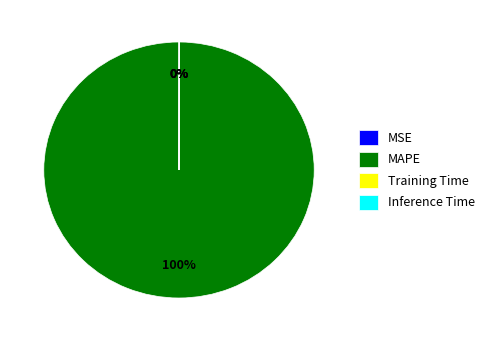

The MAPE slice represents 87% of the pie. True or false?

False